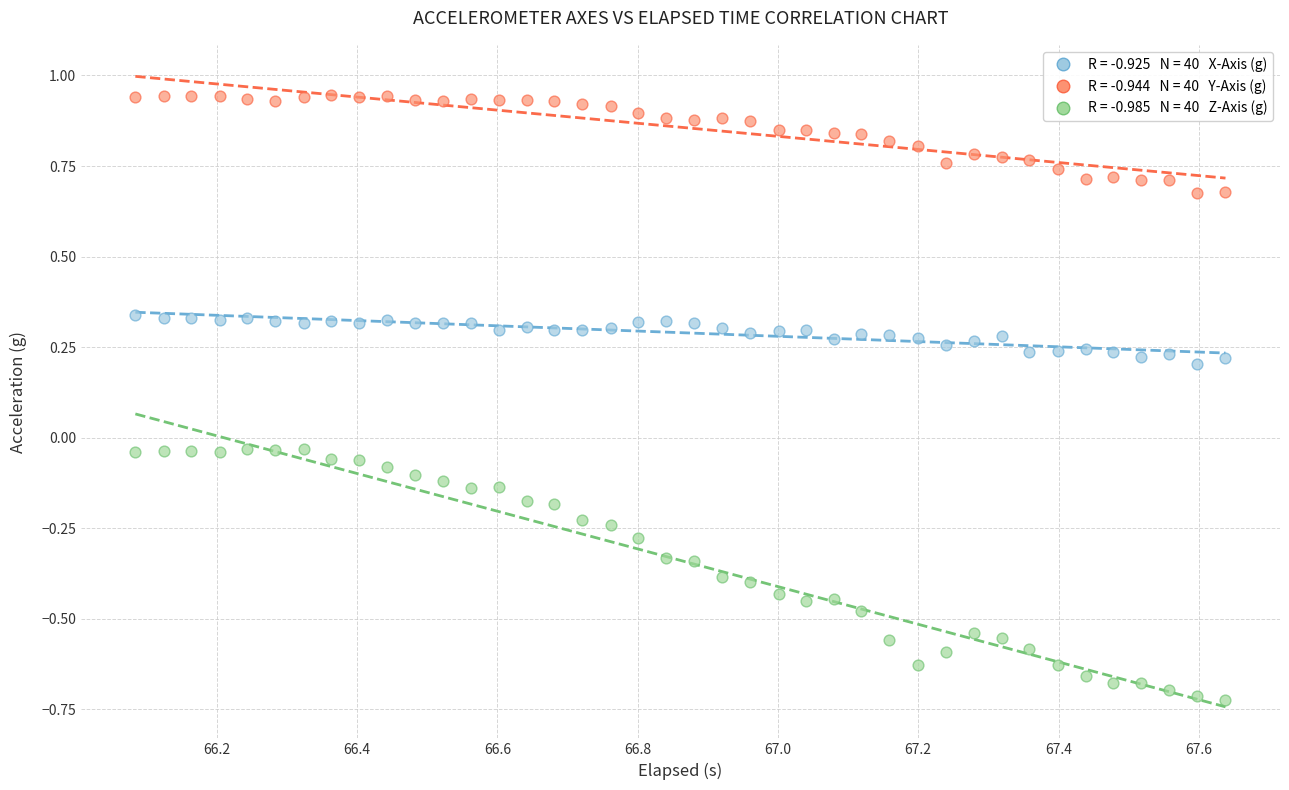

Across all data points, what is the range of X values (max minus min)?

1.6